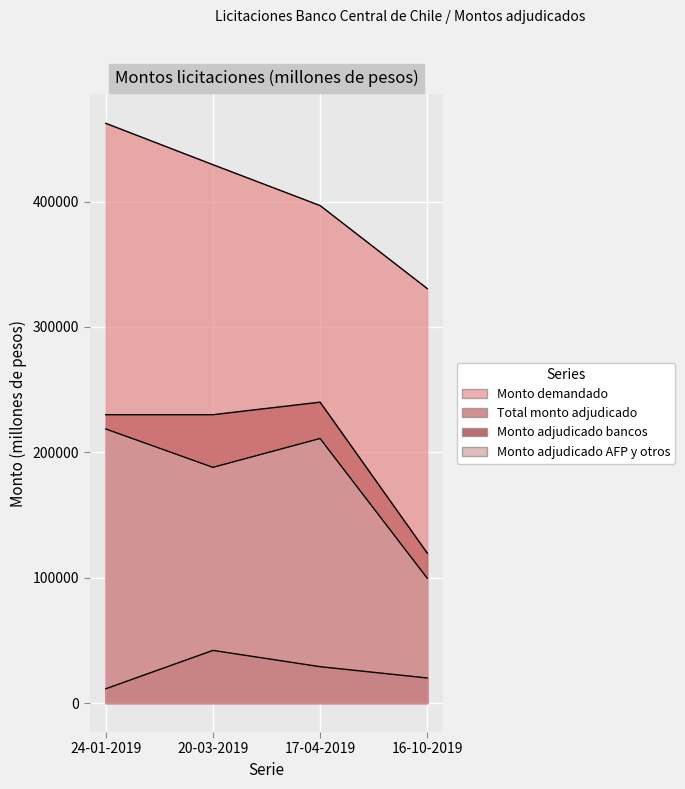

What is the spread (max minus min) of values at 20-03-2019?

387400